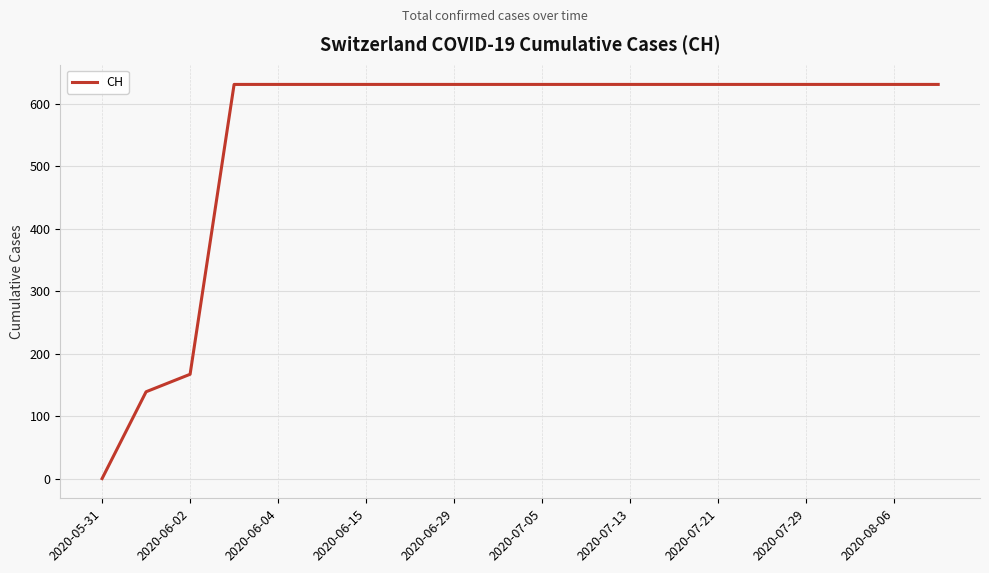

What is the maximum value shown in the chart?

631